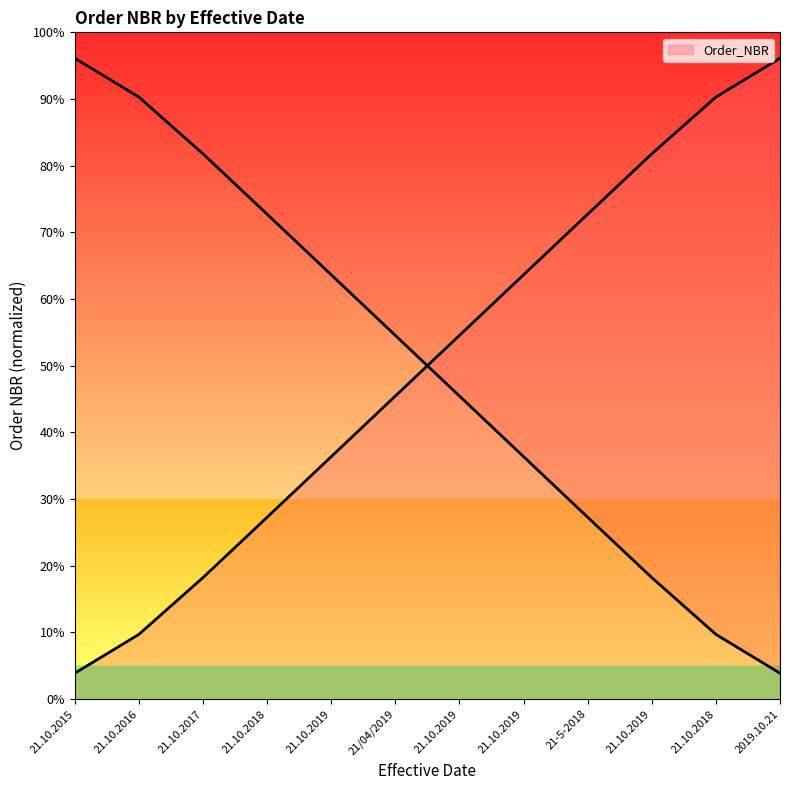

What is the sum of the values at 21-5-2018 and 2019.10.21?

168.8